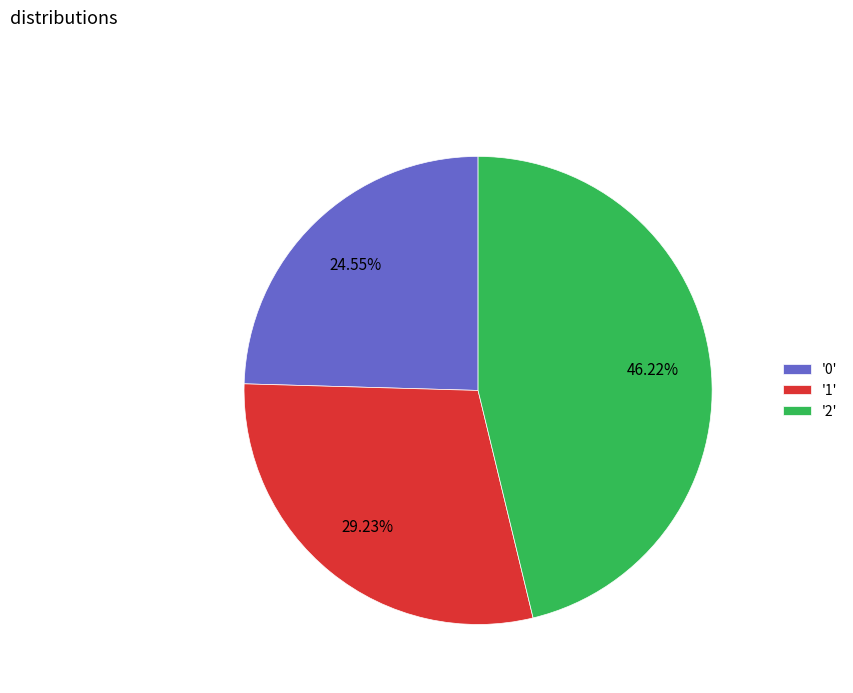

Combined, do '1' and '2' account for over 50%?

Yes